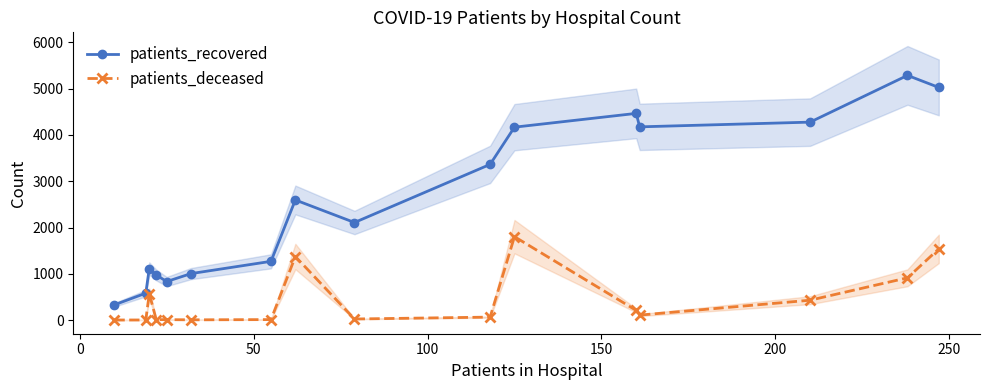

How many lines are shown in the chart?

2